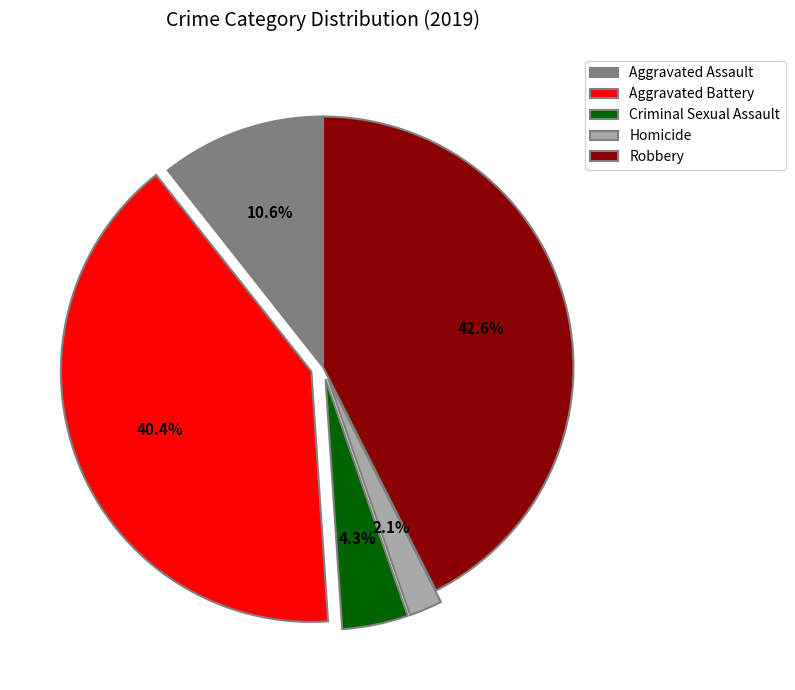

To the nearest percent, what is the combined percentage of Robbery and Criminal Sexual Assault?

47%